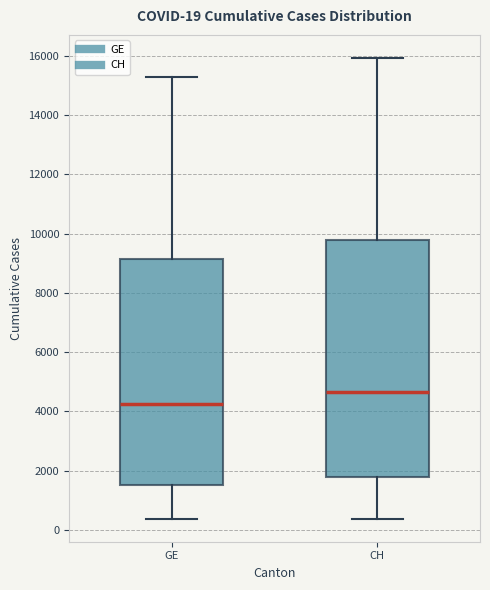

Which box has the lowest median line?

GE